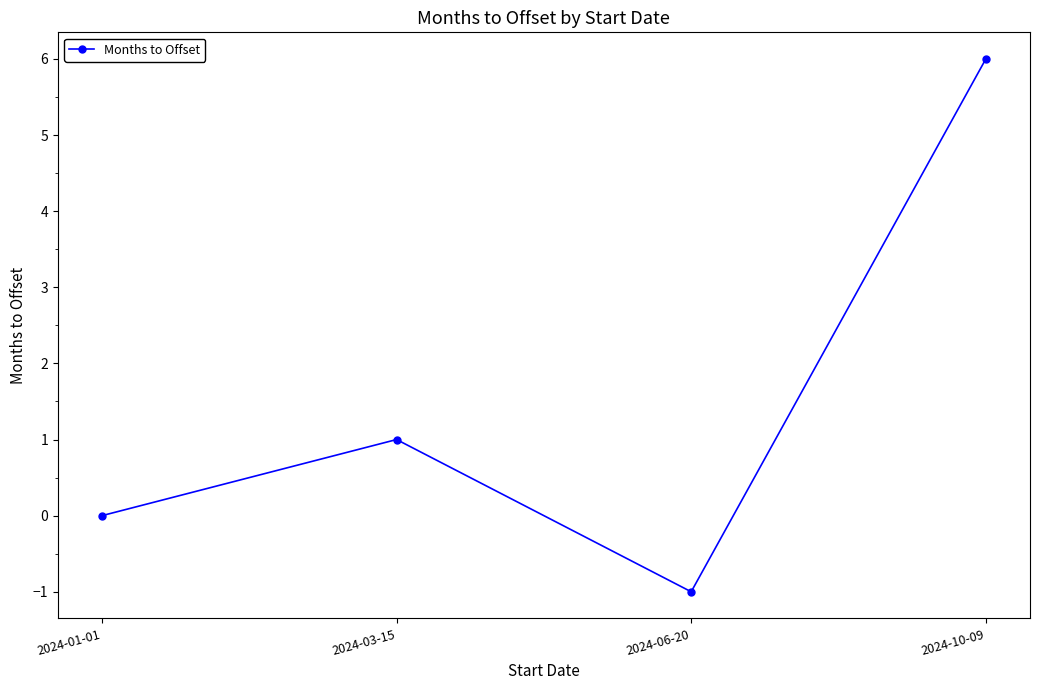

Which label corresponds to the largest value in the chart?

2024-10-09